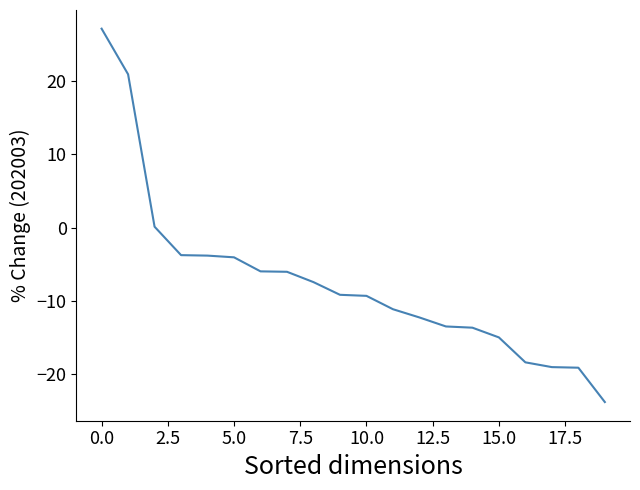

What is the smallest value displayed?

-23.8